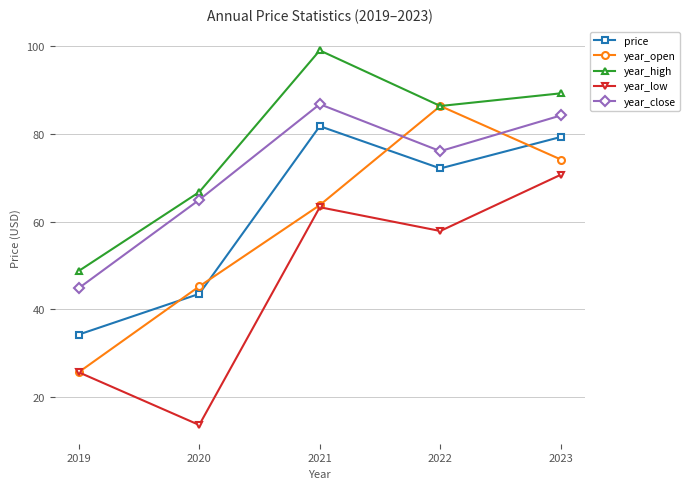

Is the value of year_low at 2019 greater than the value of year_close at 2019?

No